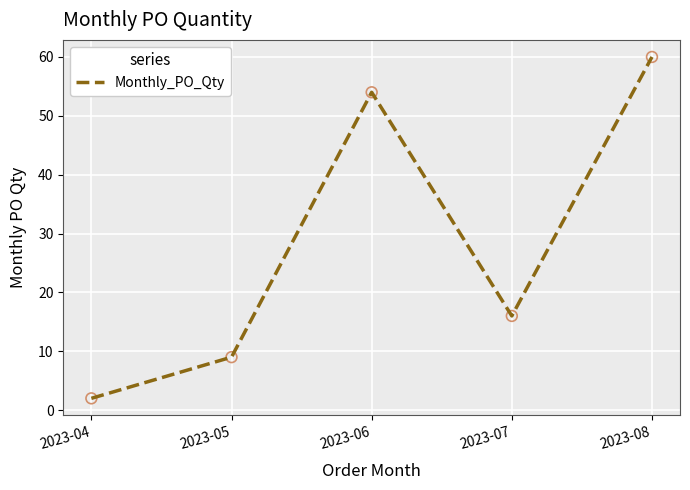

What is the change in value from 2023-04 to 2023-05?

+7